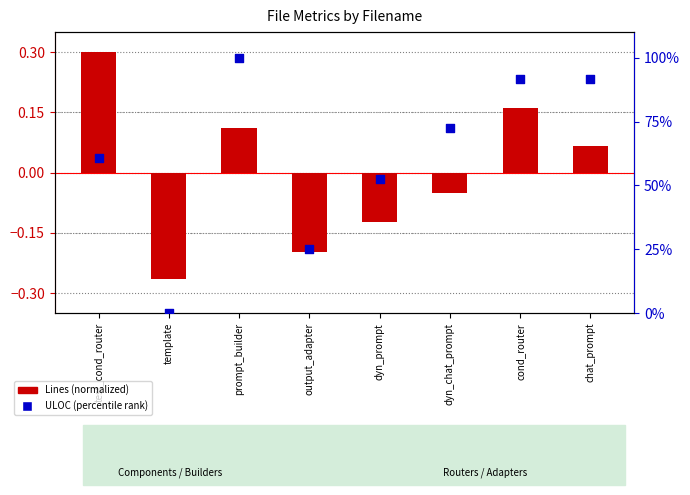

Which series reaches the minimum Y coordinate?

Lines (normalized)